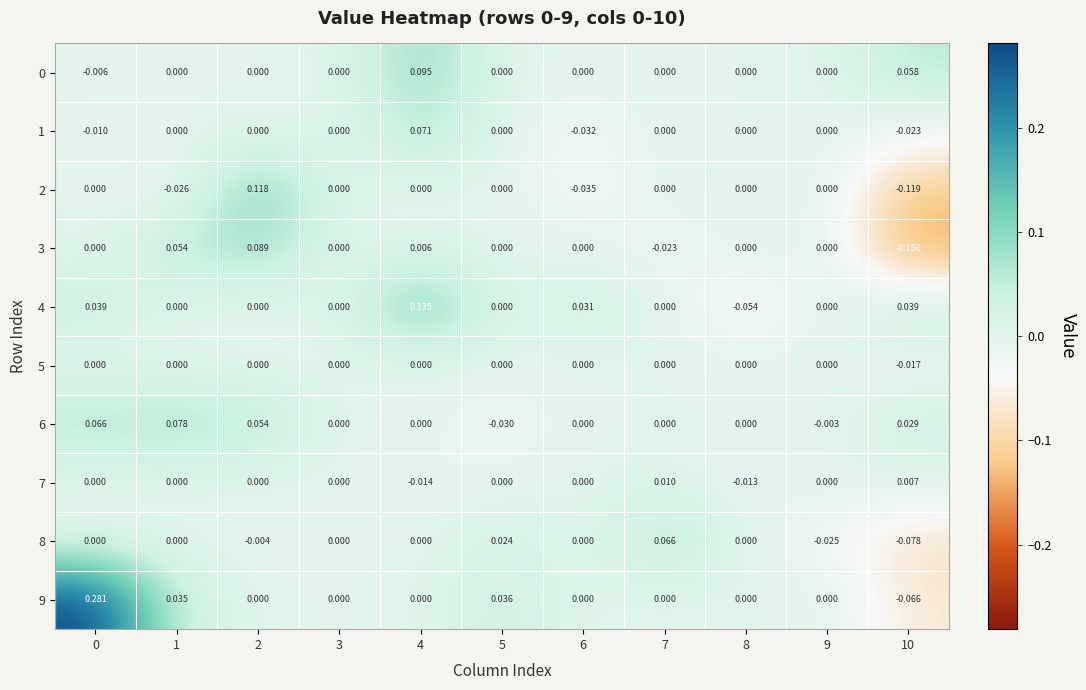

Is the value of 4 at 1 greater than the value of 9 at 5?

No